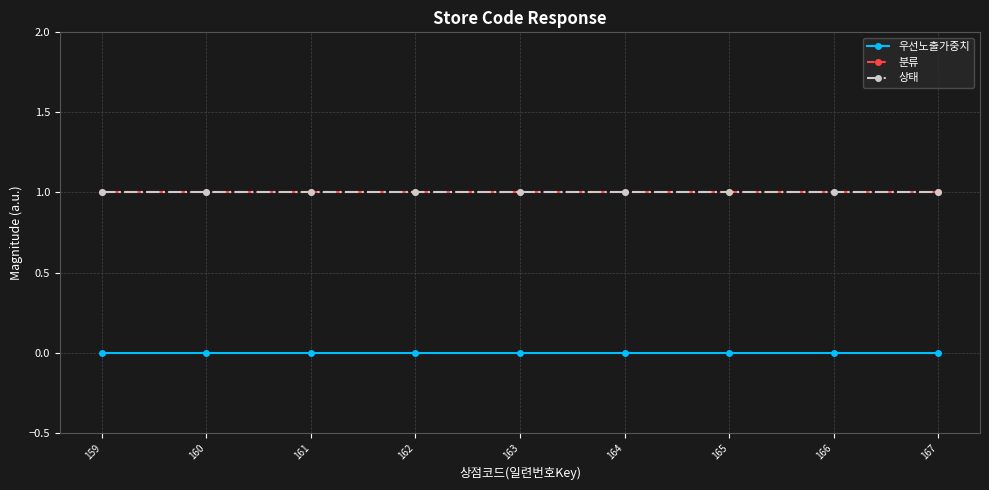

Reading left to right, list all the values displayed in this chart.

우선노출가중치: 159=0	160=0	161=0	162=0	163=0	164=0	165=0	166=0	167=0
분류: 159=1	160=1	161=1	162=1	163=1	164=1	165=1	166=1	167=1
상태: 159=1	160=1	161=1	162=1	163=1	164=1	165=1	166=1	167=1